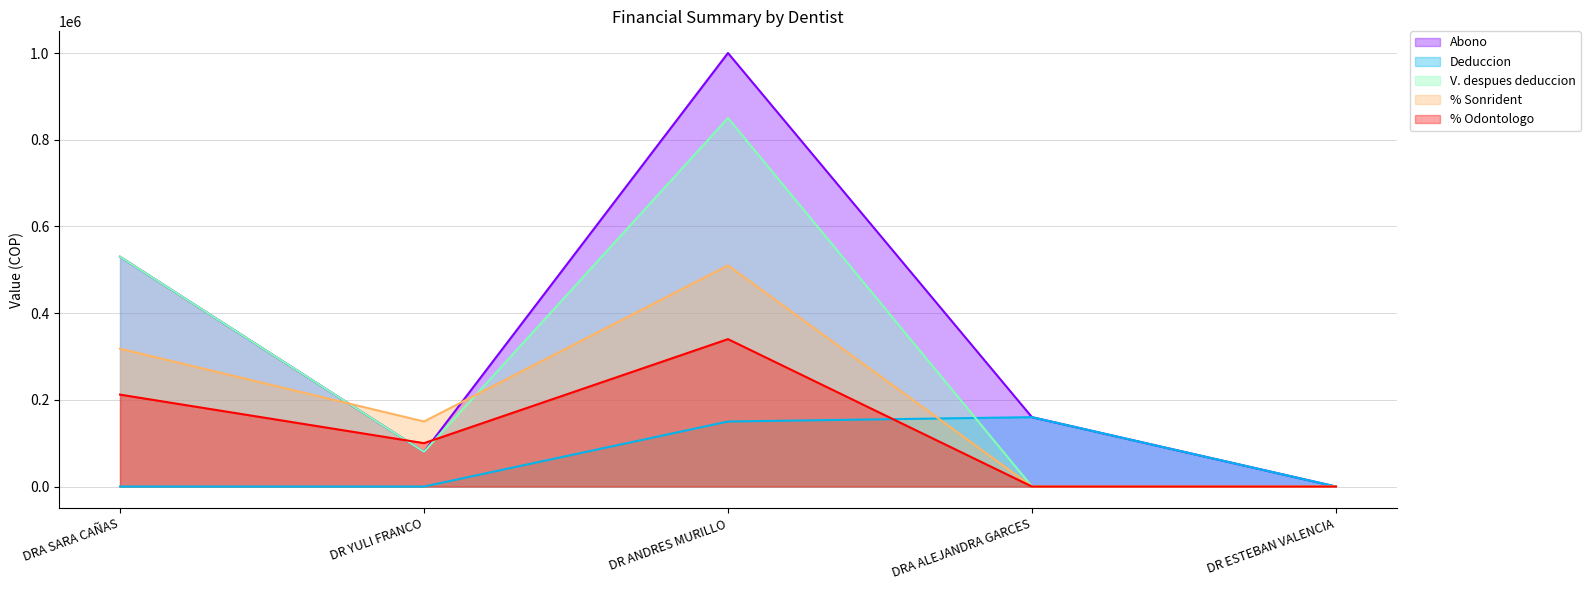

Which category has the highest value in the Abono series?

DR ANDRES MURILLO